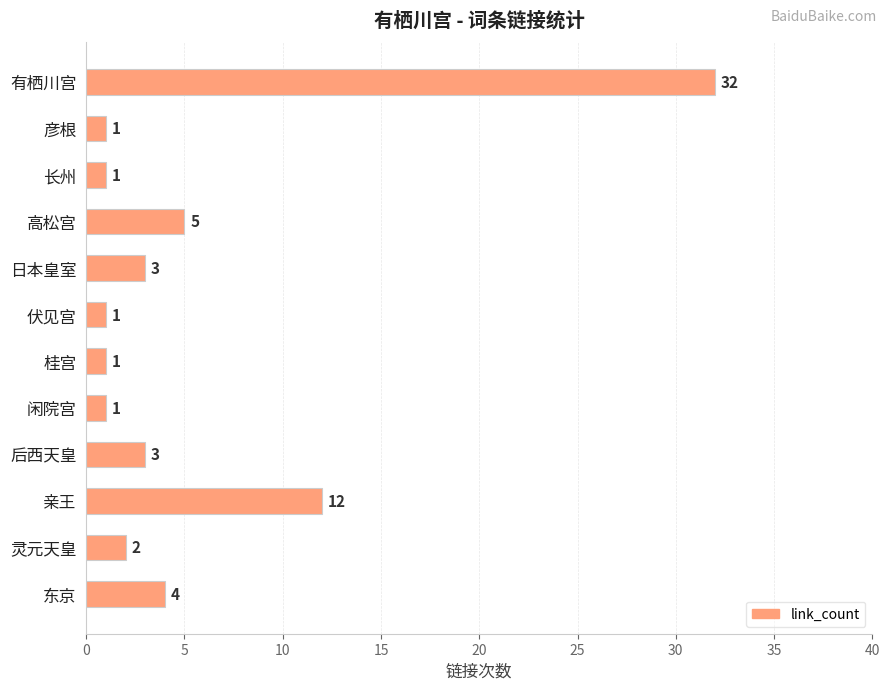

Reading top to bottom, transcribe all the data shown in this chart.

32	1	1	5	3	1	1	1	3	12	2	4